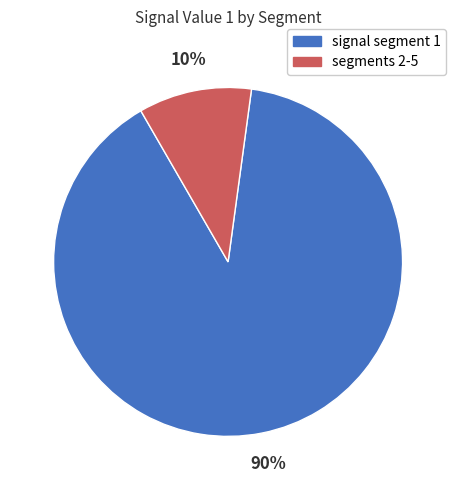

Is there any slice that represents more than half of the pie?

Yes